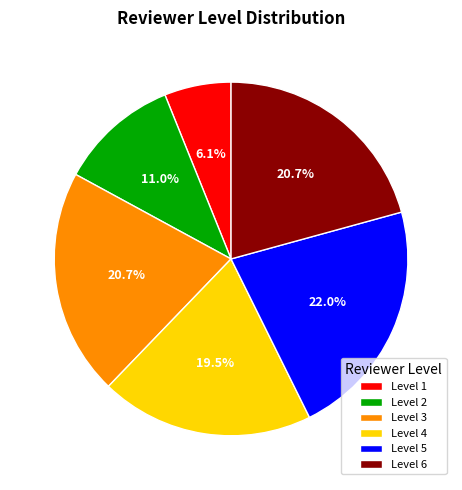

Is the sum of Level 6 and Level 5 greater than half?

No